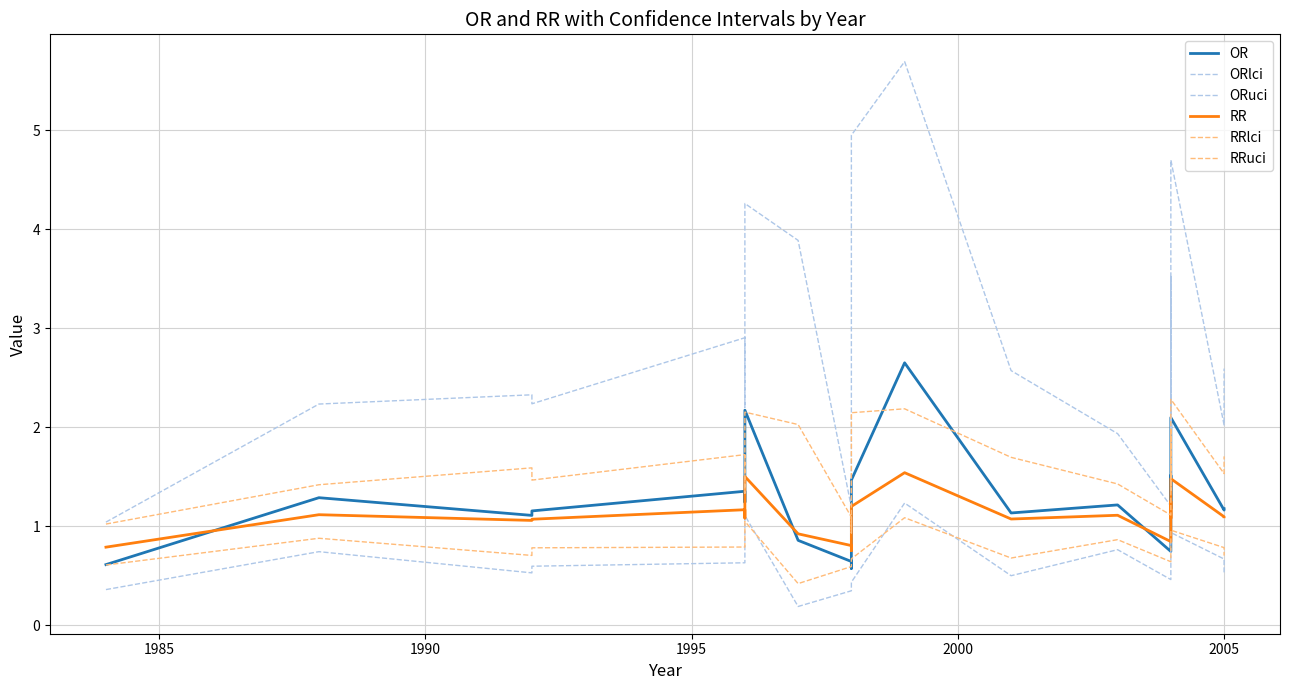

How many values in the RRuci series are below 1?

1